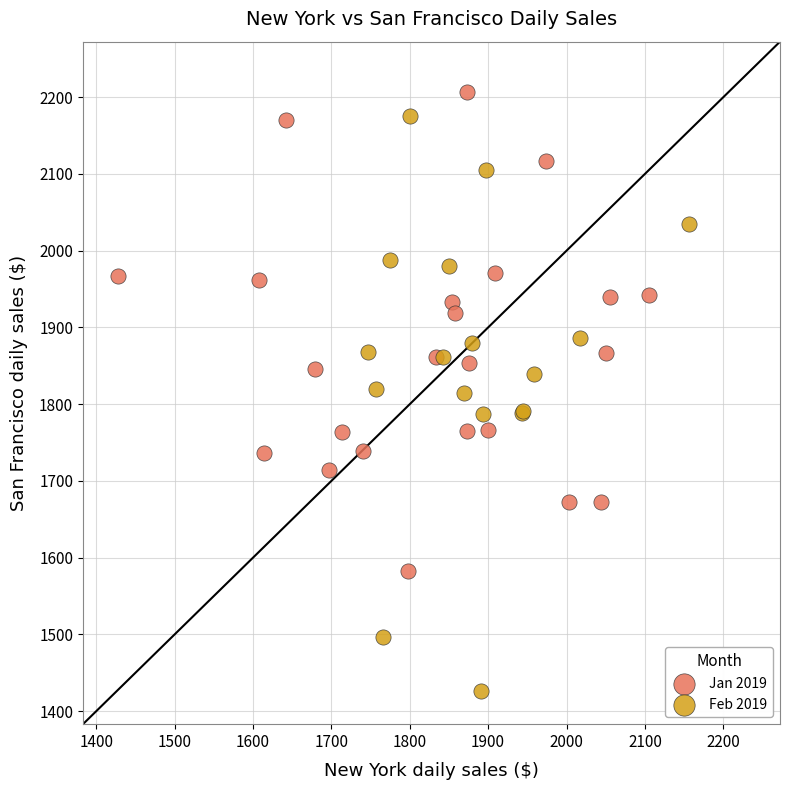

Which series has the widest spread of Y values?

Feb 2019